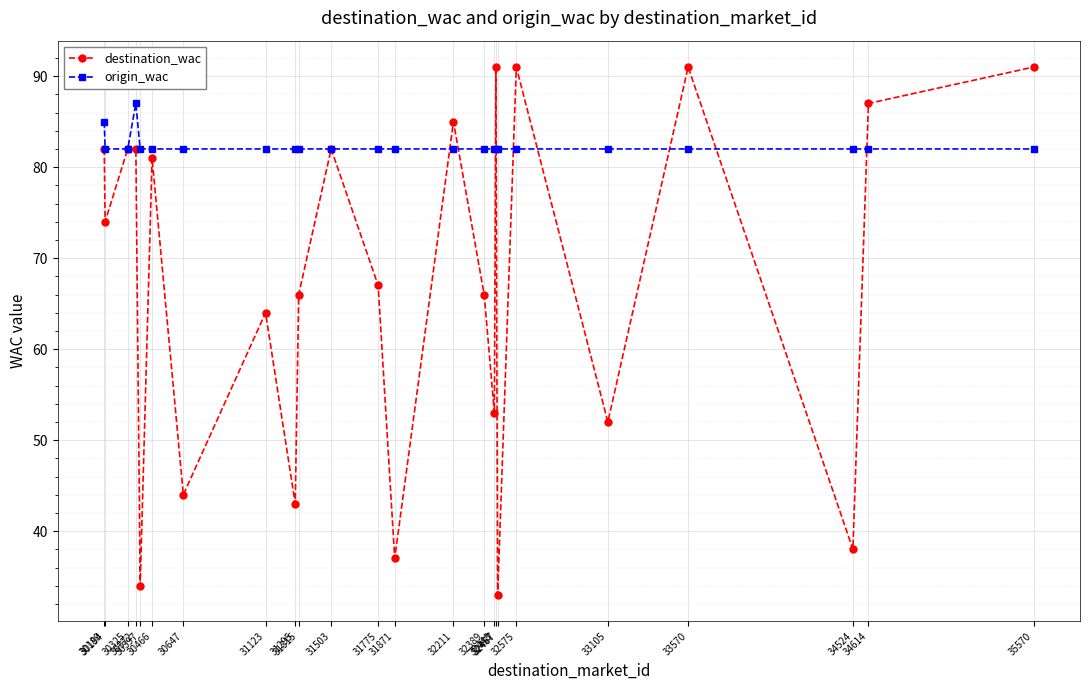

Count the origin_wac values in the range 82 to 83.

22